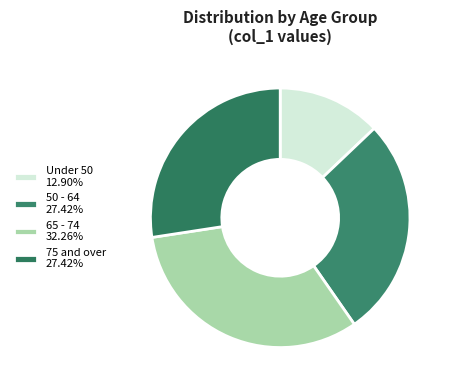

How many segments does this pie chart have?

4